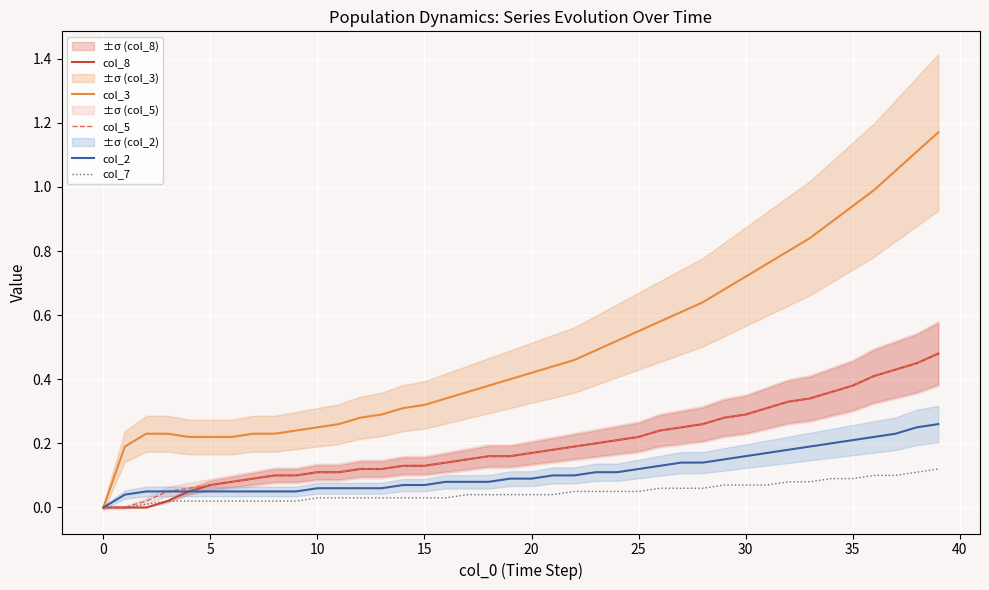

True or false: col_5 has more than 2 points higher than both neighbors.

False